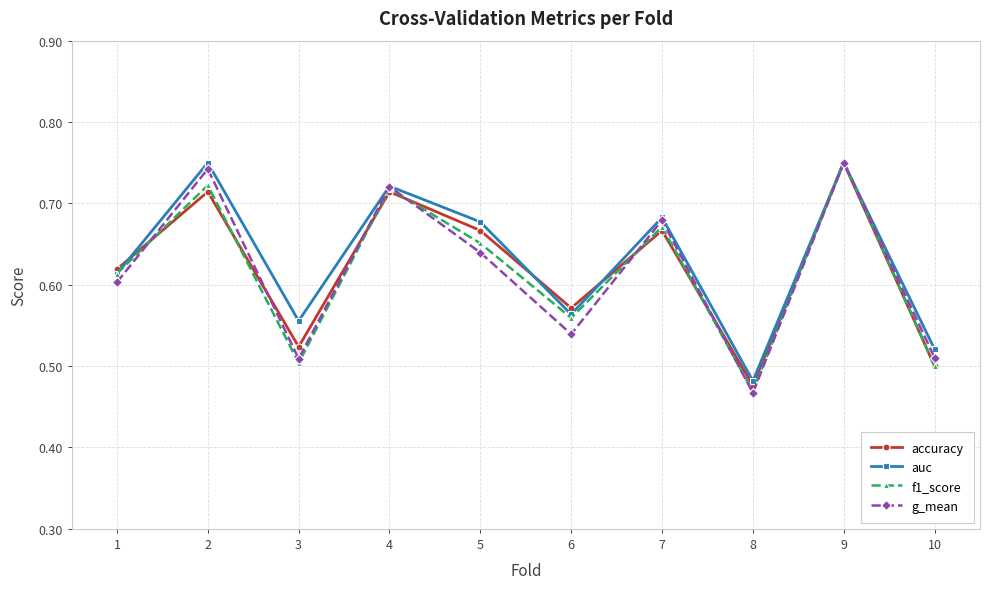

Which category has the lowest value across all series?

8